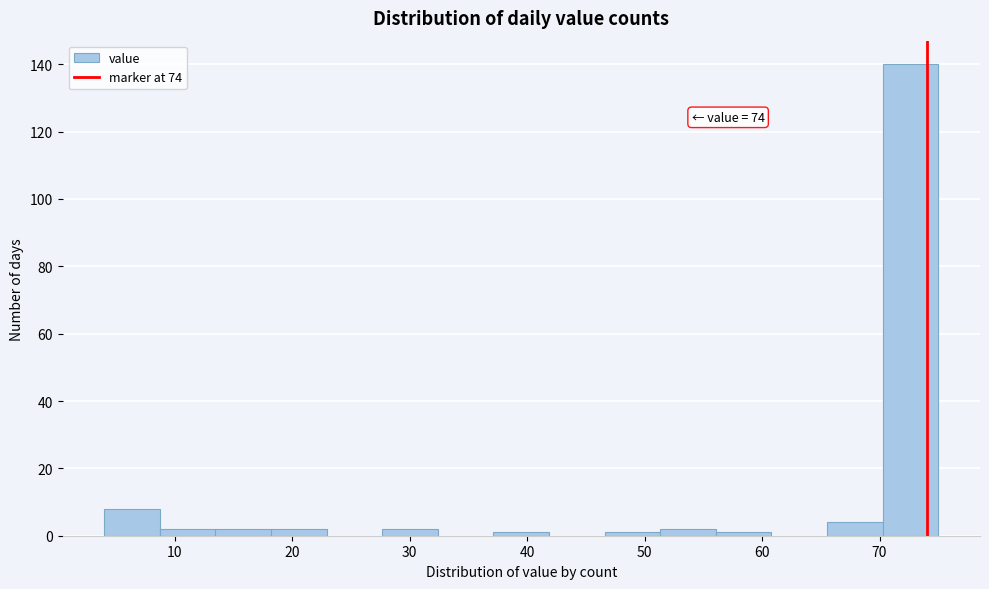

Over which range of the x-axis is the bar tallest?

70 to 75